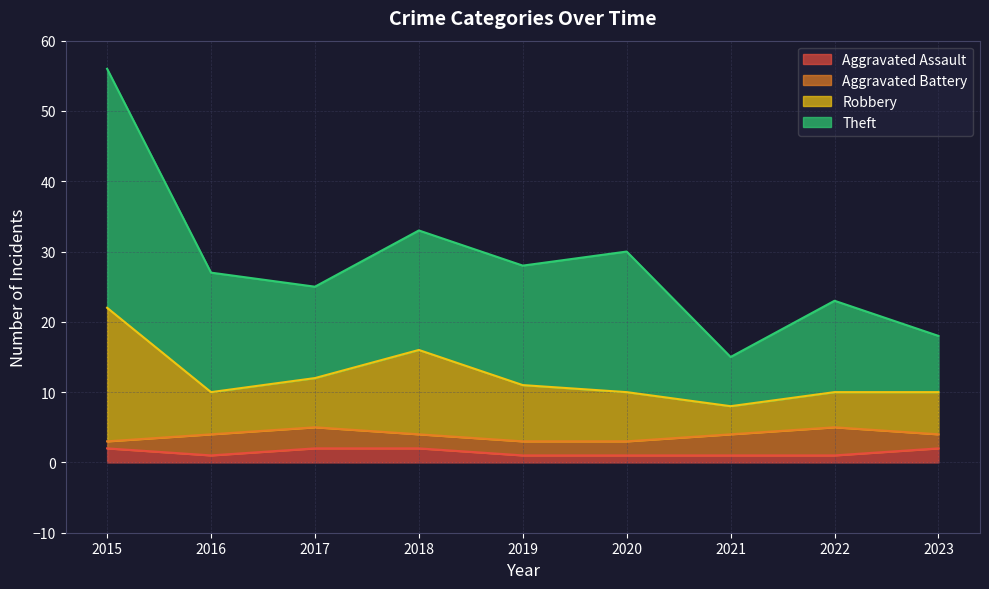

Which has a higher value, 2020 or 2017?

2017